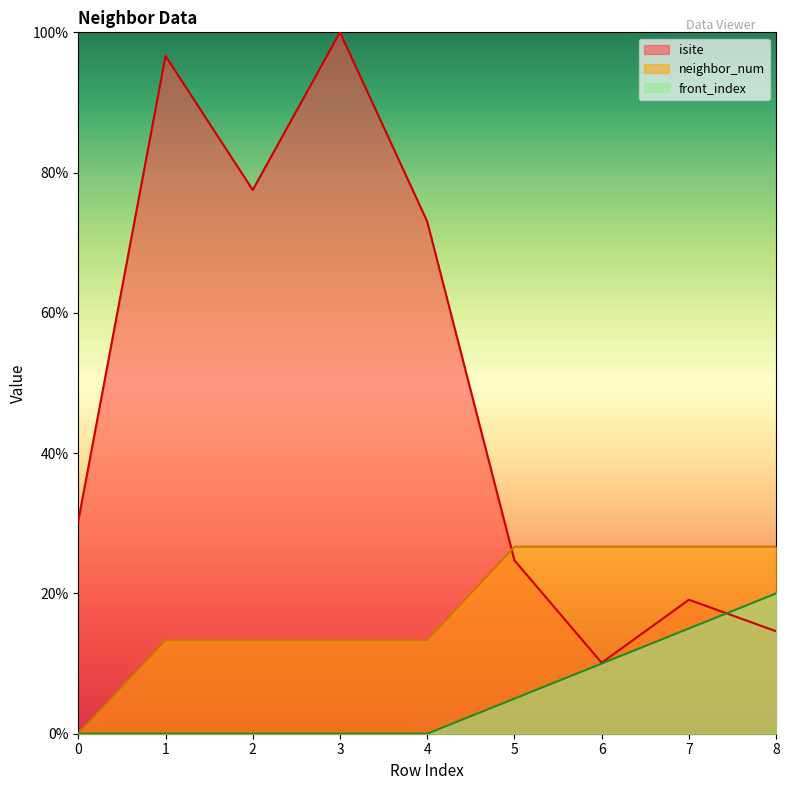

Reading right to left, extract all data points from this chart.

isite: 14.6	19.1	10.1	24.7	73.0	100.0	77.5	96.6	30.3
neighbor_num: 26.7	26.7	26.7	26.7	13.3	13.3	13.3	13.3	0.0
front_index: 20.0	15.0	10.0	5.0	0.0	0.0	0.0	0.0	0.0